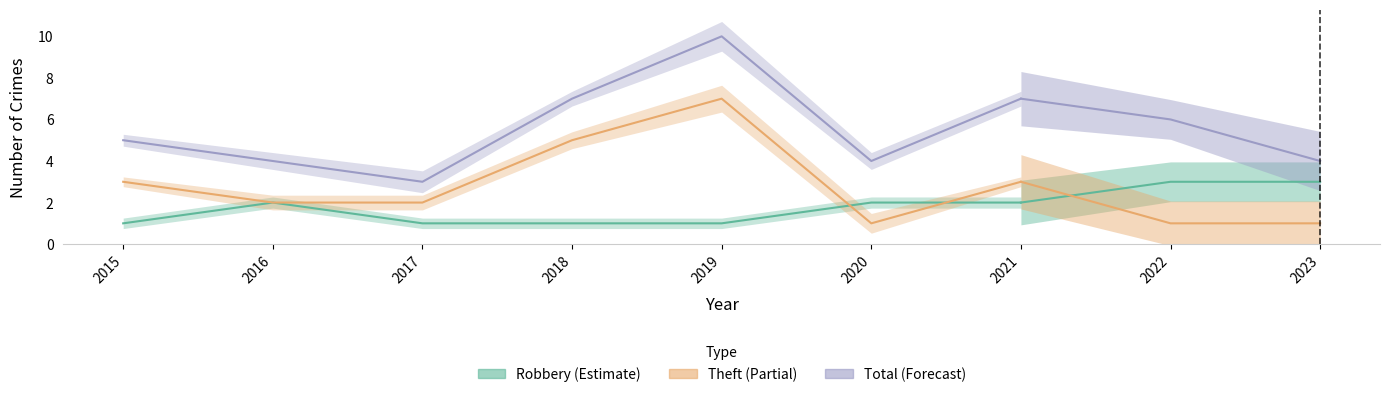

The Theft series shows 3 at 2021. True or false?

True